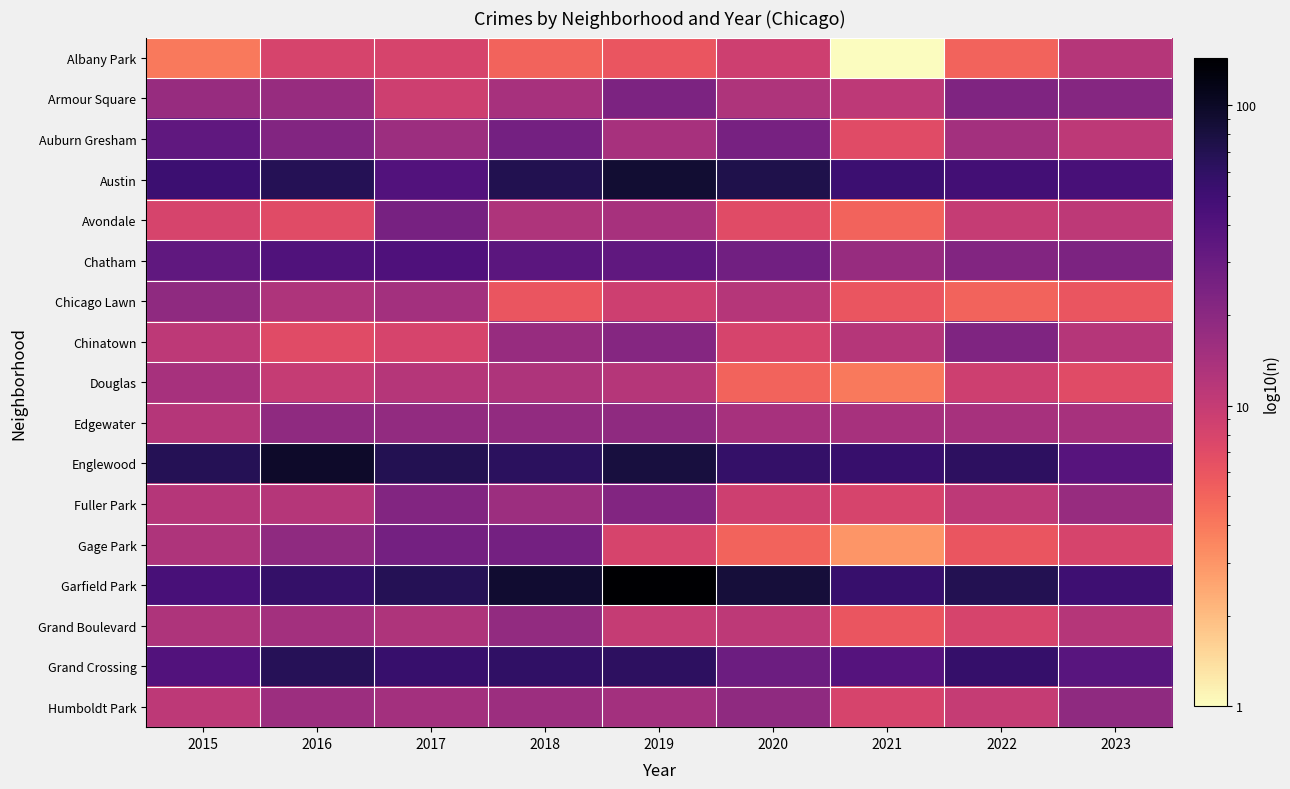

Rank the series at 2021 from lowest to highest value.

Albany Park, Gage Park, Douglas, Avondale, Chicago Lawn, Grand Boulevard, Auburn Gresham, Fuller Park, Humboldt Park, Armour Square, Chinatown, Edgewater, Chatham, Grand Crossing, Austin, Englewood, Garfield Park